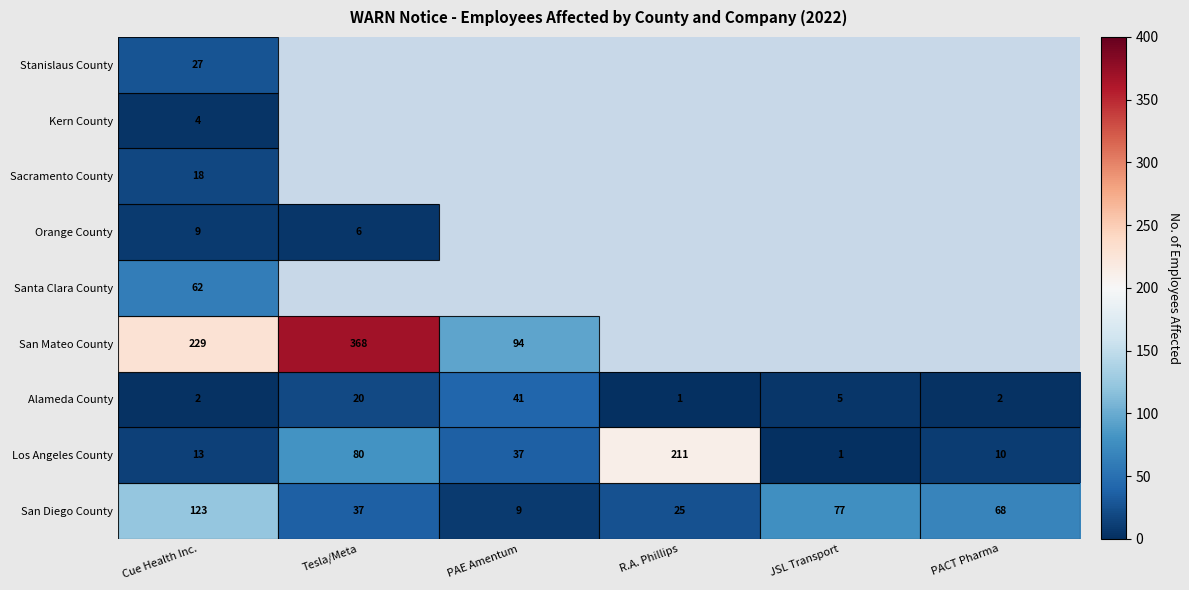

Is it true that Alameda County equals 0 at PACT Pharma?

False